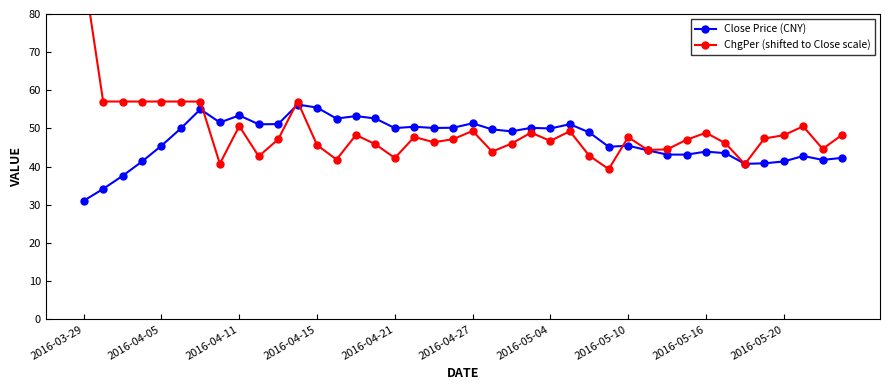

Which category has the highest value across all series?

2016-03-29